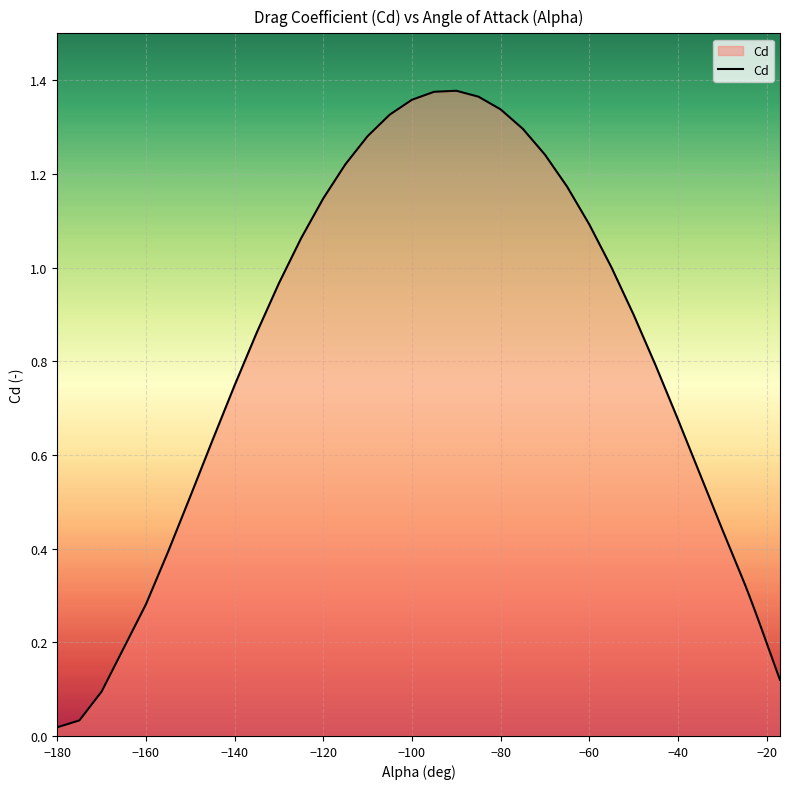

Is it true that the value at −100 is 0.4?

False